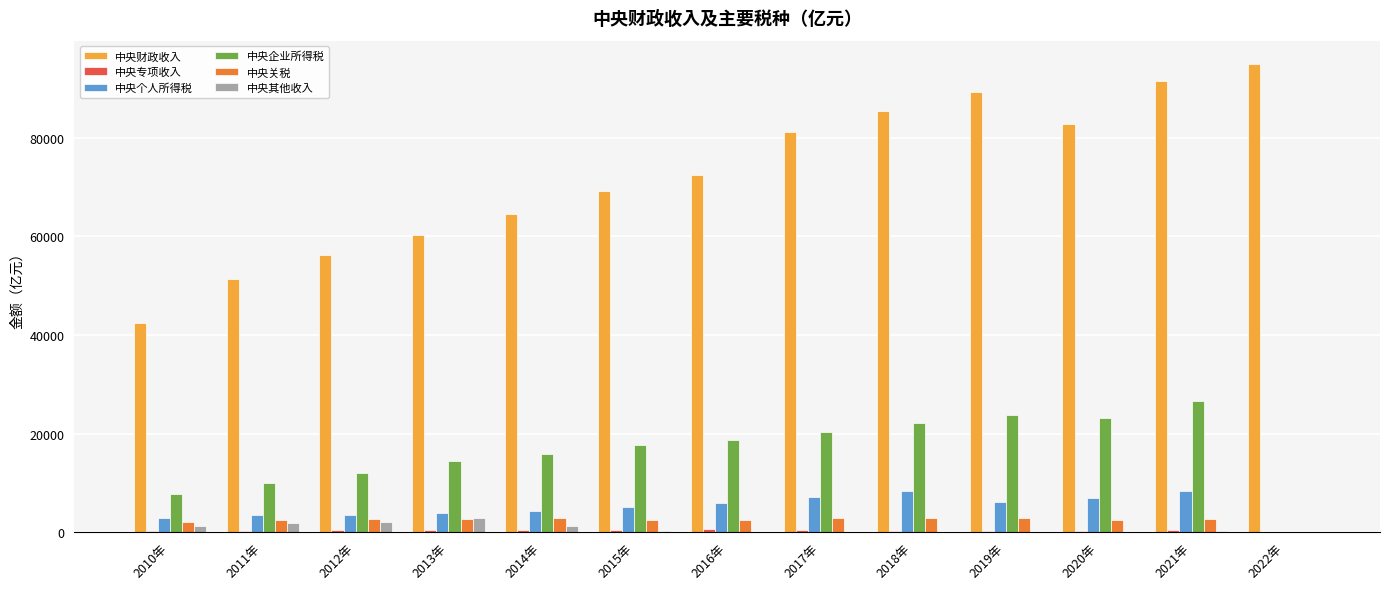

Which label corresponds to the largest value in the chart?

2022年